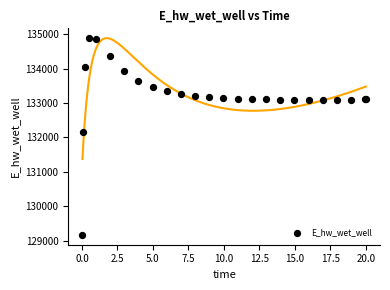

What Y value in the scatter plot is closest to 132021?

132146.4